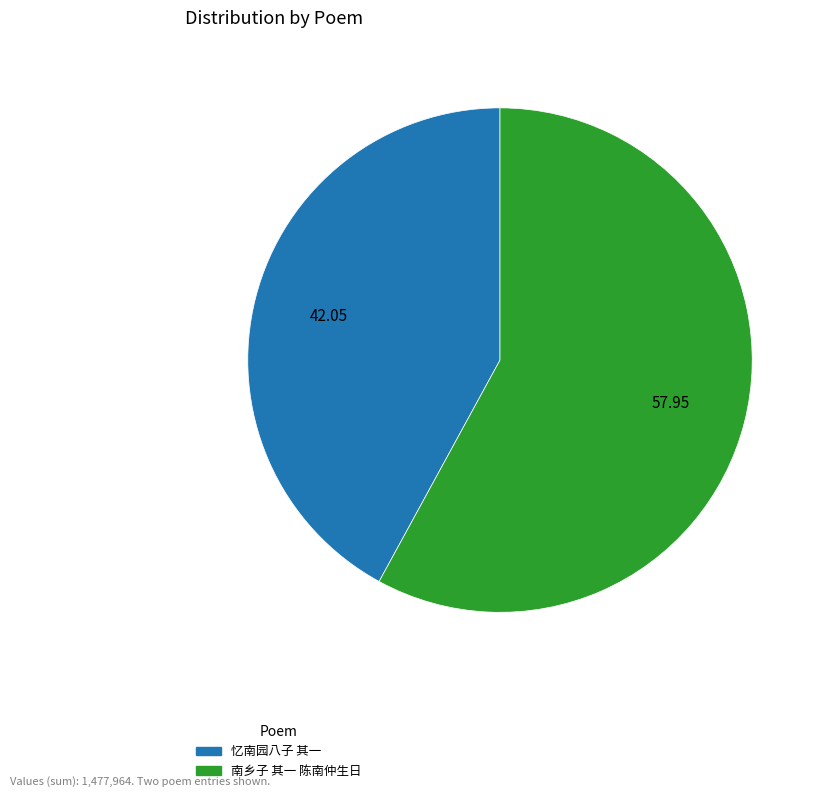

Does any single category account for the majority?

Yes